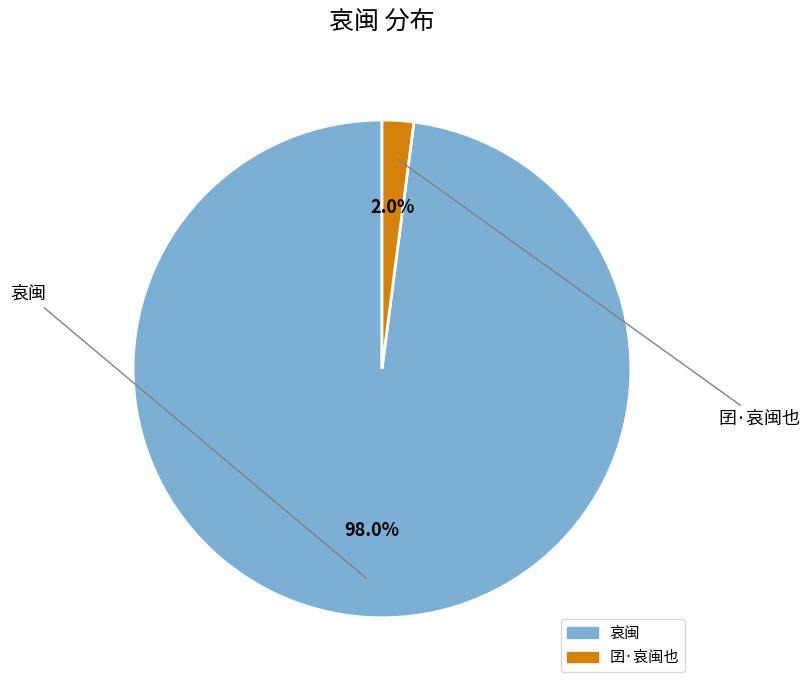

To the nearest percent, what is the difference between the largest and smallest slice percentages?

96%